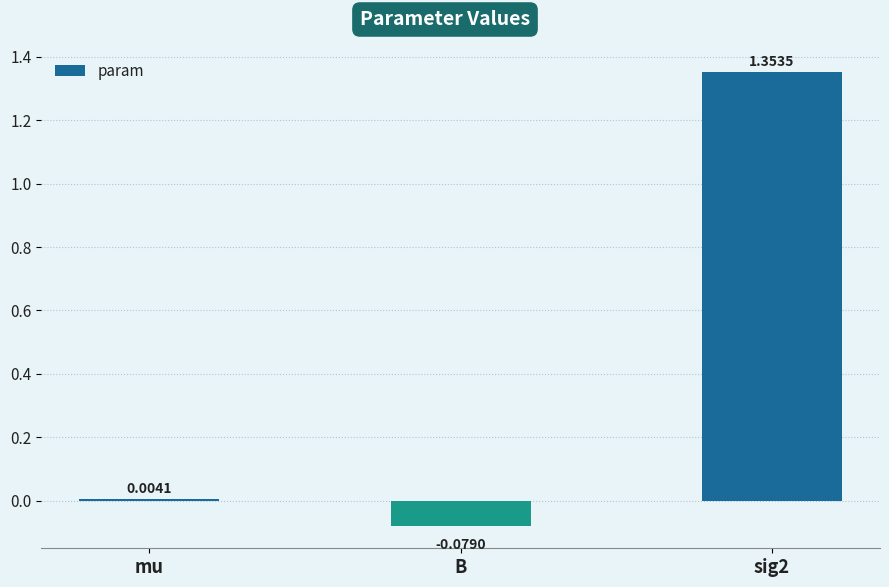

How many values are above zero?

2